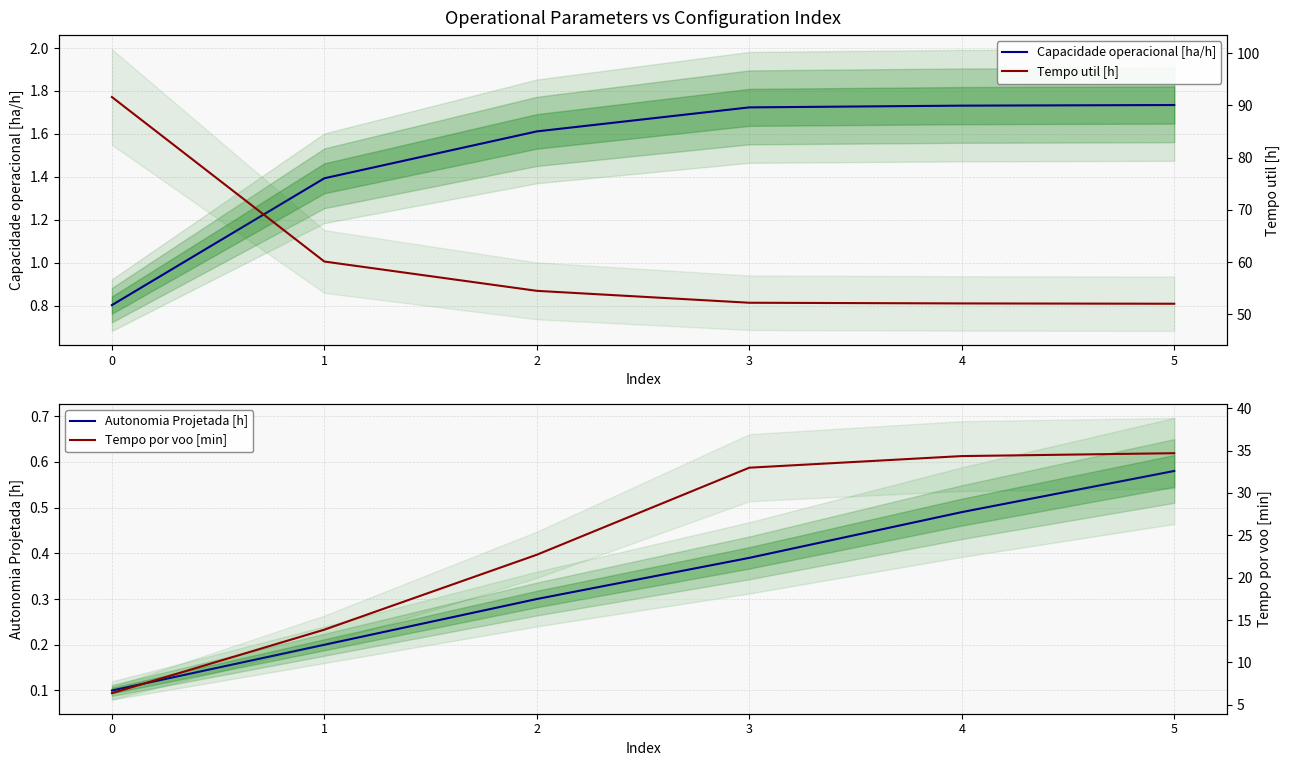

How many values in the Tempo por voo [min] series exceed 32?

3